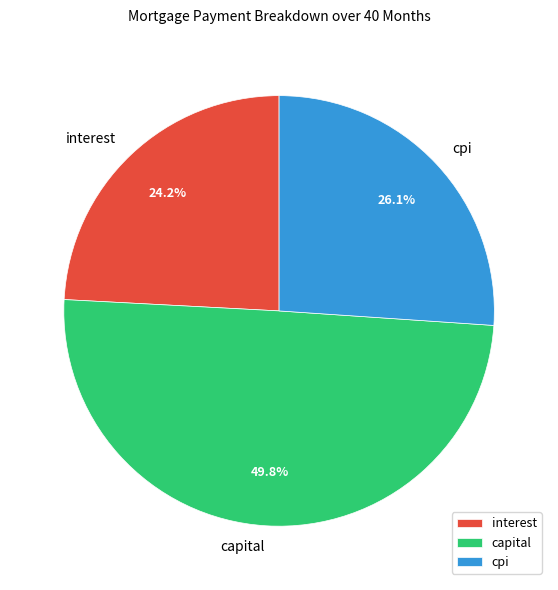

Does interest represent more than half of the total?

No